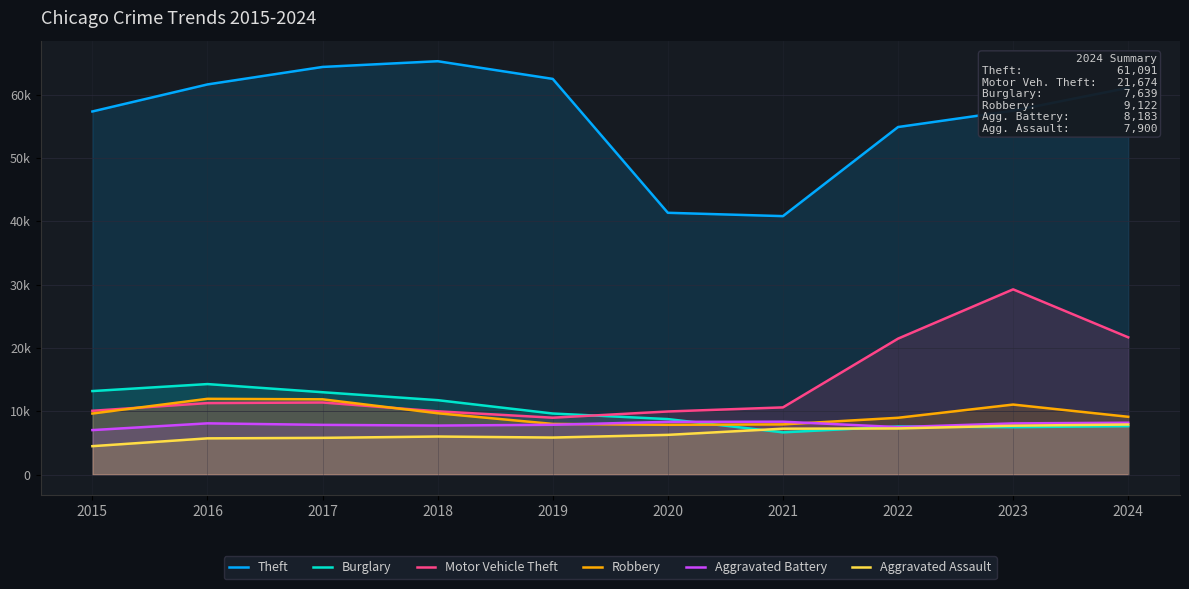

What are all the series names shown in the legend?

Theft, Burglary, Motor Vehicle Theft, Robbery, Aggravated Battery, Aggravated Assault